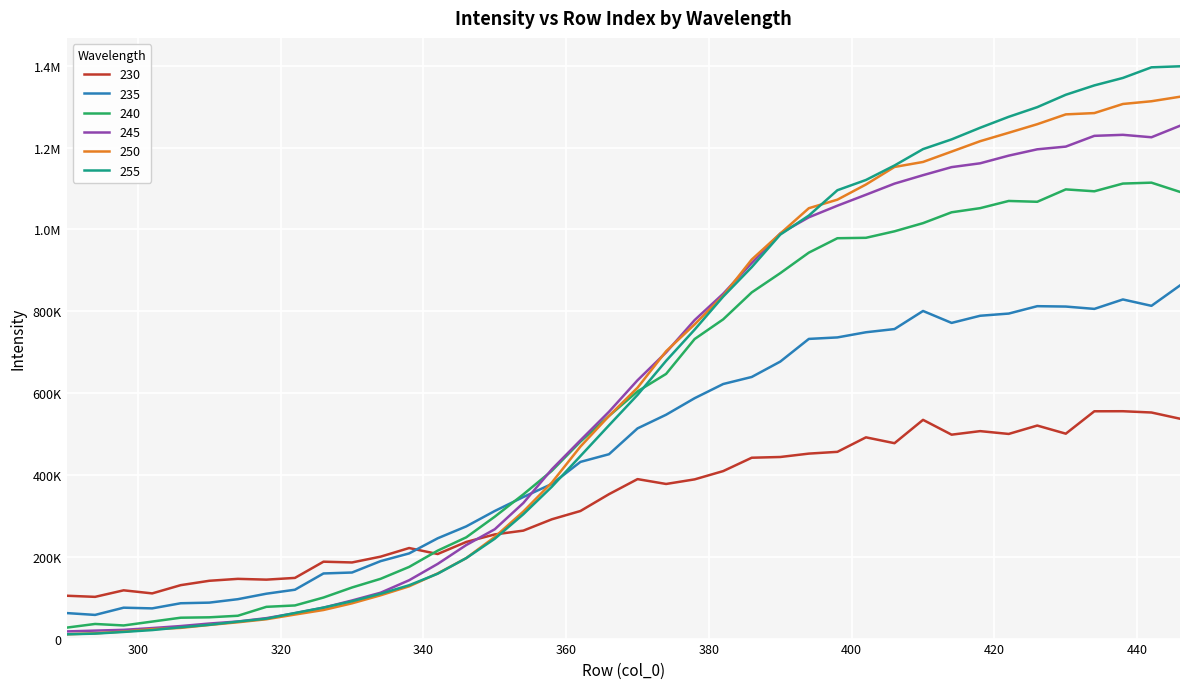

Reading left to right, transcribe all the data shown in this chart.

230: 290=104731.6	294=101983.5	298=117949.9	302=110435.2	306=130593.5	310=141253.5	314=145971.7	318=144053.1	322=148276.3	326=187920.7	330=186042.2	334=200224.5	338=221307.3	342=206686.9	346=236146.8	350=254562.5	354=263847.3	358=291557.5	362=311812.3	366=352913.6	370=389719.6	374=377852.6	378=389094.1	382=409318.4	386=441989.0	390=443778.7	394=452056.7	398=456375.2	402=491787.9	406=477504.4	410=534544.1	414=498337.3	418=506998.7	422=500117.0	426=520628.7	430=500748.8	434=555503.6	438=555633.6	442=552514.6	446=537302.2
235: 290=62359.4	294=57849.6	298=75502.9	302=73801.8	306=86356.8	310=87866.9	314=96288.1	318=109680.4	322=119414.0	326=159141.4	330=161483.2	334=189276.2	338=208143.5	342=245098.0	346=274175.6	350=311858.6	354=345977.4	358=377923.6	362=431783.8	366=450555.7	370=513696.7	374=547055.3	378=587480.4	382=622114.6	386=639370.9	390=676972.1	394=732360.7	398=736002.3	402=748603.7	406=756419.8	410=800638.2	414=771465.2	418=788933.8	422=794297.9	426=812359.3	430=811434.1	434=805725.0	438=828778.0	442=813211.8	446=863042.6
240: 290=26729.9	294=35729.0	298=32072.5	302=41550.7	306=51013.4	310=51970.8	314=55782.1	318=77591.1	322=80980.8	326=100303.5	330=124884.4	334=146043.8	338=175131.6	342=214934.1	346=247432.5	350=297940.4	354=352487.9	358=410119.9	362=481332.3	366=544131.8	370=604140.9	374=646838.3	378=732073.4	382=780195.9	386=846040.4	390=893116.0	394=943228.7	398=978418.5	402=979443.3	406=995314.0	410=1015291.2	414=1041801.9	418=1051902.5	422=1069497.3	426=1067488.6	430=1097772.7	434=1093129.5	438=1112000.5	442=1114220.4	446=1091595.0
245: 290=17497.9	294=19481.9	298=21361.6	302=25721.8	306=30651.2	310=36778.4	314=41744.6	318=49993.3	322=61966.3	326=75566.1	330=93140.6	334=112114.6	338=142589.8	342=182540.2	346=228572.4	350=267207.9	354=331353.6	358=413831.9	362=484623.4	366=554306.9	370=631370.4	374=699335.3	378=778365.9	382=842798.9	386=917839.7	390=990105.6	394=1029539.4	398=1057934.4	402=1084706.6	406=1111847.6	410=1132513.5	414=1152173.1	418=1161532.6	422=1180255.7	426=1195706.7	430=1202329.4	434=1228628.2	438=1231110.4	442=1225161.5	446=1253272.0
250: 290=10458.8	294=12900.3	298=17130.5	302=23033.4	306=26137.5	310=33315.9	314=39847.3	318=47254.5	322=58742.7	326=69853.2	330=86193.2	334=105817.1	338=127700.7	342=159290.8	346=196676.9	350=248351.0	354=310495.1	358=381467.8	362=469292.8	366=544084.8	370=613173.4	374=702268.1	378=767917.0	382=838109.2	386=926373.6	390=989865.7	394=1051796.7	398=1072679.5	402=1109718.6	406=1152575.2	410=1164815.8	414=1190116.8	418=1215558.0	422=1236143.3	426=1257082.4	430=1281089.4	434=1284270.0	438=1306501.1	442=1313174.7	446=1324215.9
255: 290=10389.7	294=12157.0	298=16226.5	302=20782.1	306=27528.9	310=33669.3	314=41481.9	318=48677.8	322=62493.1	326=75749.7	330=91276.5	334=109511.0	338=130334.2	342=158540.4	346=196622.1	350=244037.3	354=303872.4	358=371186.6	362=446126.5	366=521189.7	370=595531.3	374=678730.3	378=755078.3	382=835830.0	386=907811.4	390=987297.8	394=1033812.2	398=1095718.2	402=1120772.1	406=1156181.4	410=1196216.1	414=1219964.1	418=1248389.1	422=1275114.3	426=1298725.7	430=1329039.9	434=1351904.5	438=1370114.4	442=1396083.8	446=1398605.0